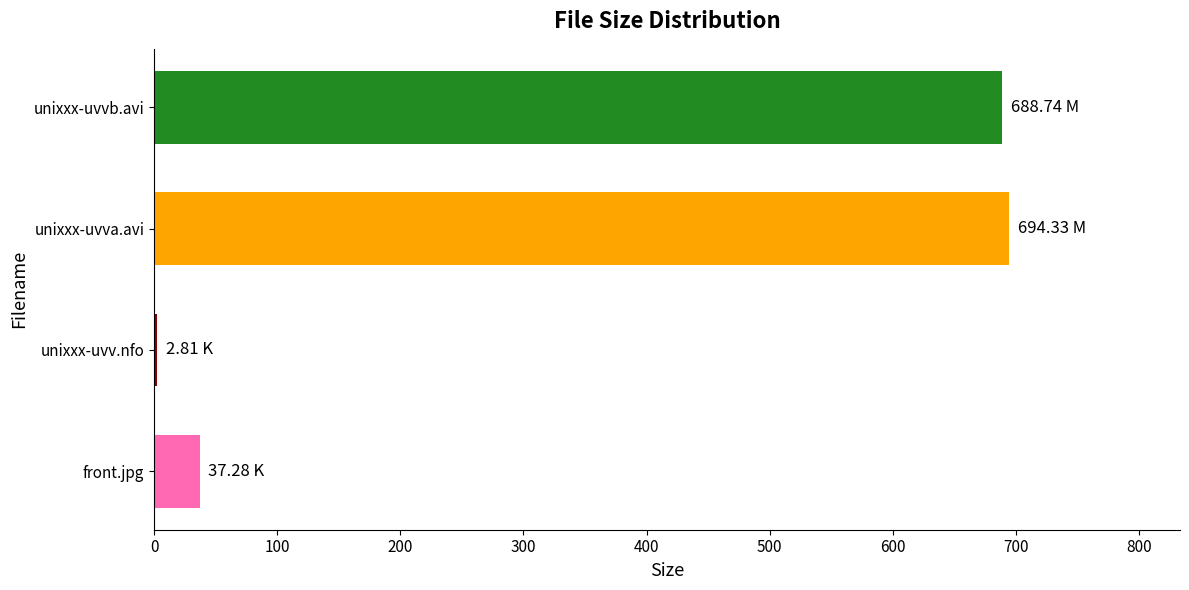

At which label is the value closest to 348?

front.jpg